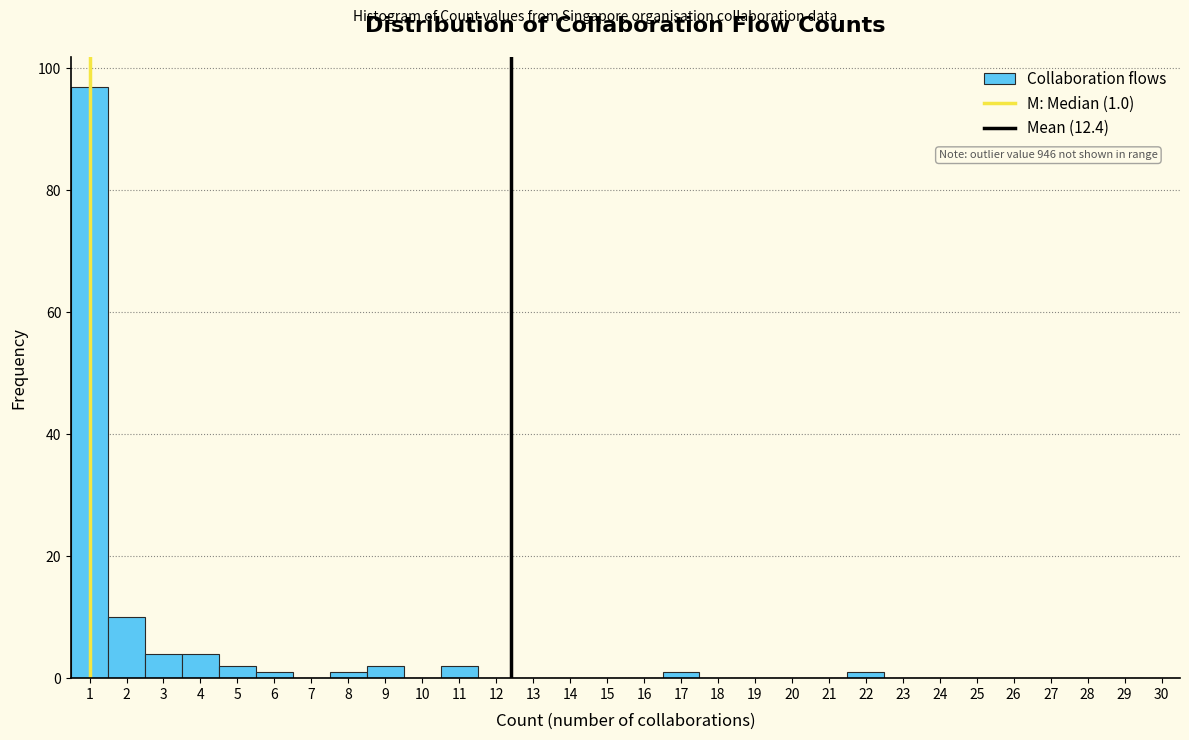

Over which range of the x-axis is the bar tallest?

0.5 to 1.5